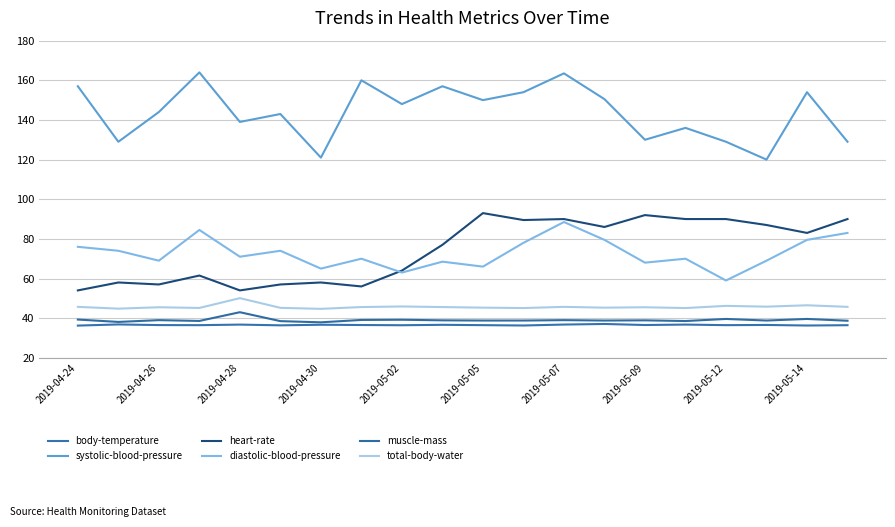

What is the greatest value displayed?

164.0